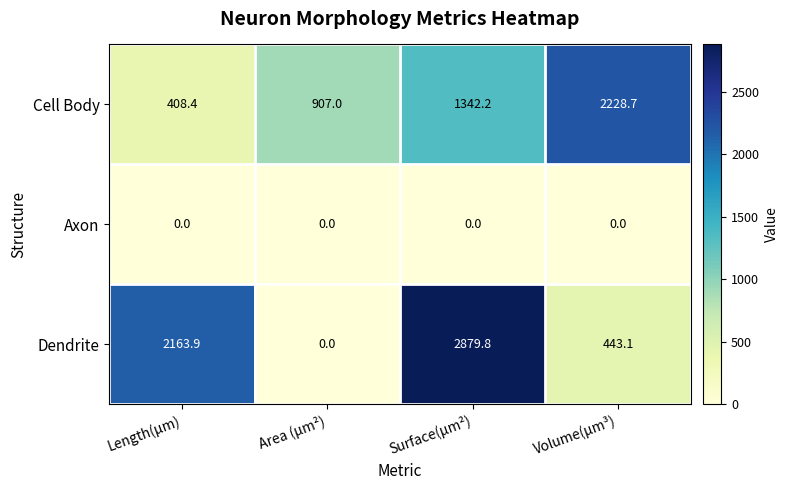

What is the greatest value displayed?

2879.8